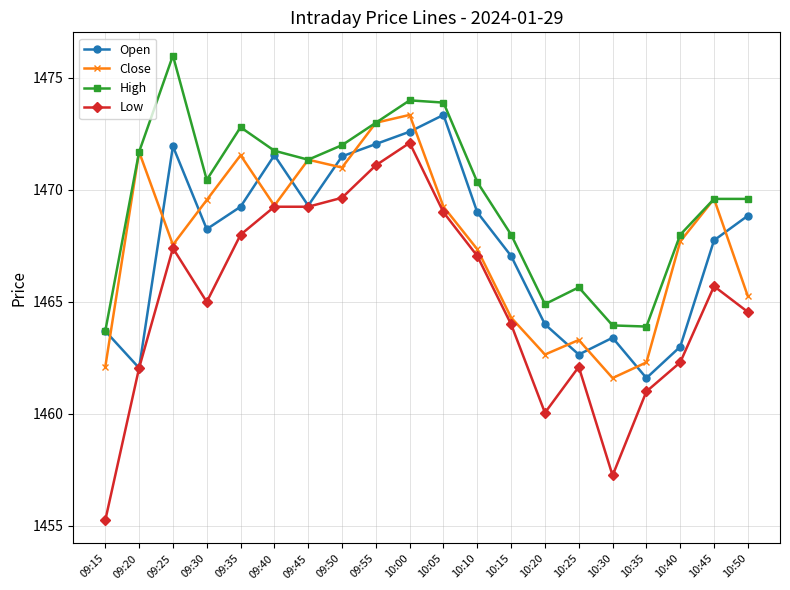

True or false: Low and High intersect in this chart.

False